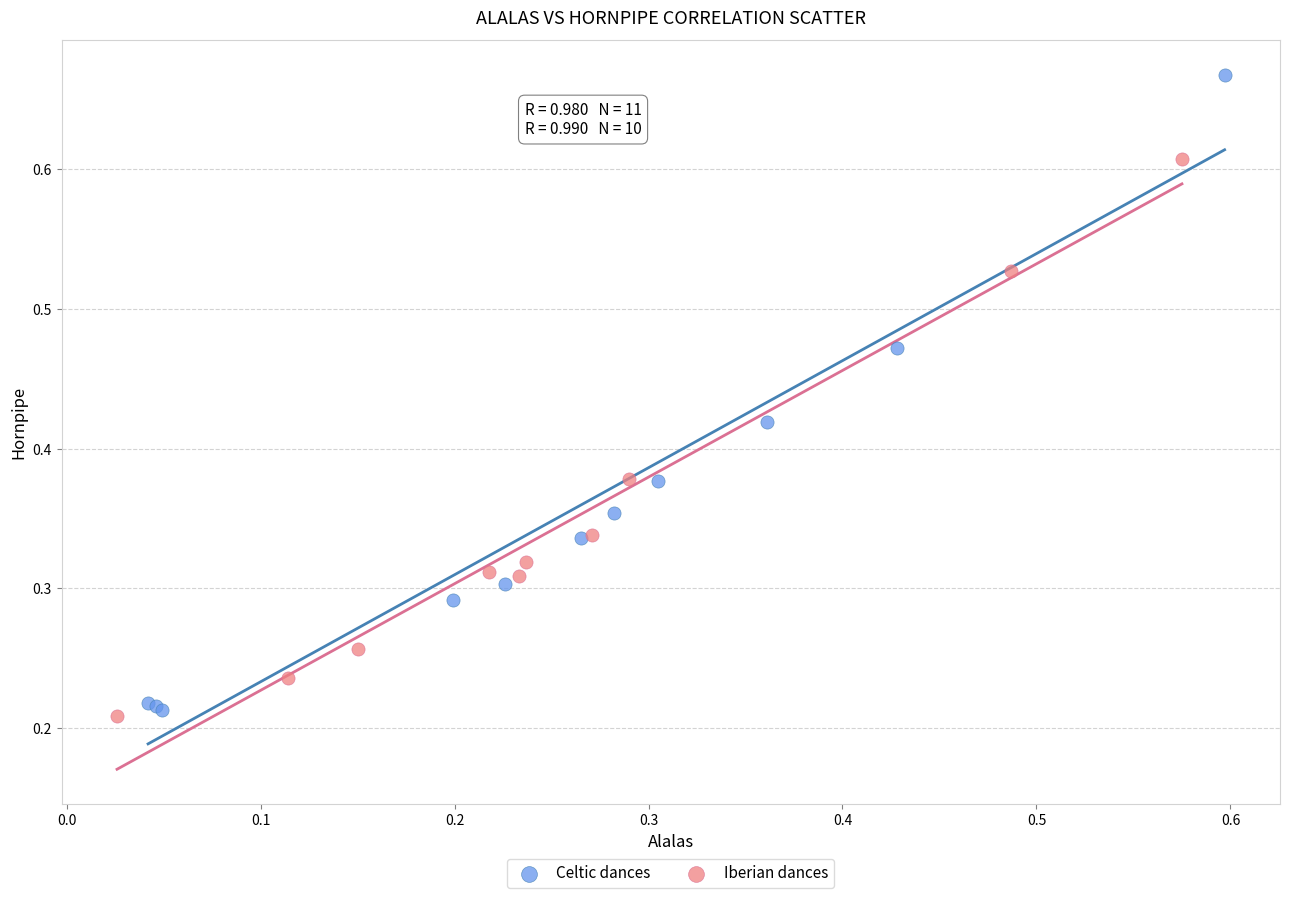

Which series contains the highest Y value?

Celtic dances